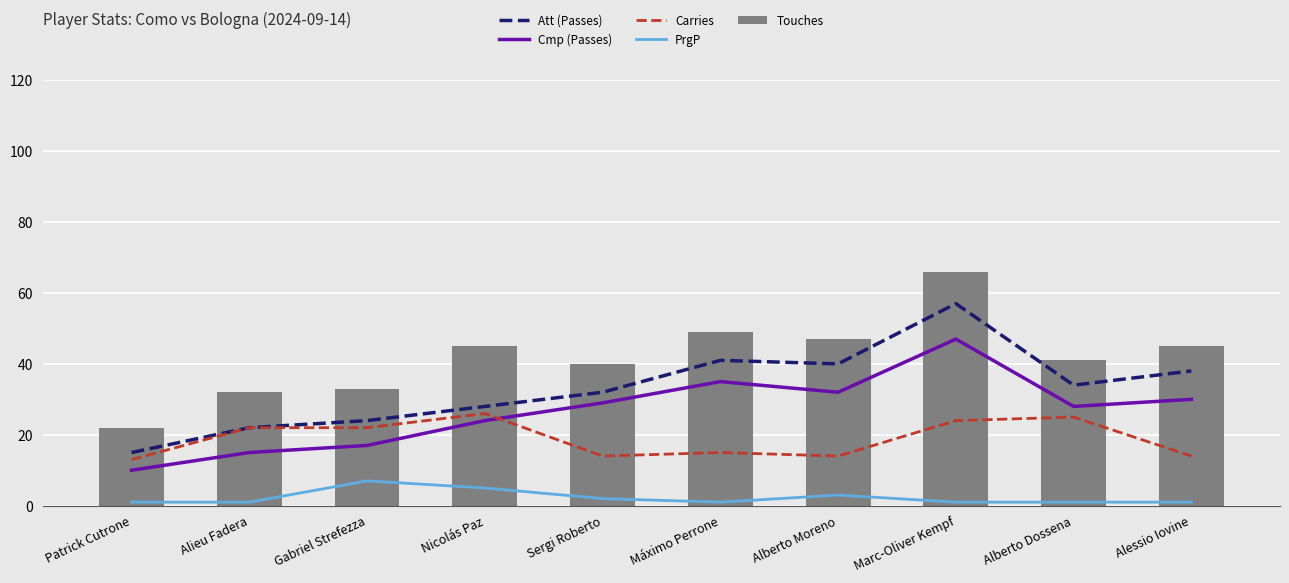

Reading left to right, transcribe all the data shown in this chart.

Att (Passes): 15	22	24	28	32	41	40	57	34	38
Cmp (Passes): 10	15	17	24	29	35	32	47	28	30
Carries: 13	22	22	26	14	15	14	24	25	14
PrgP: 1	1	7	5	2	1	3	1	1	1
Touches: 22	32	33	45	40	49	47	66	41	45